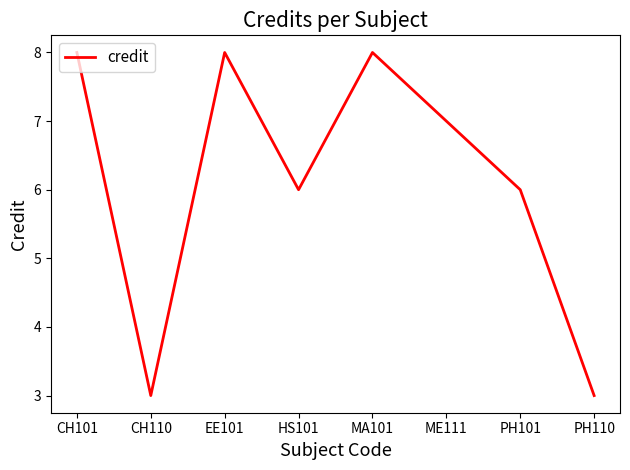

What position from the right is CH110?

7